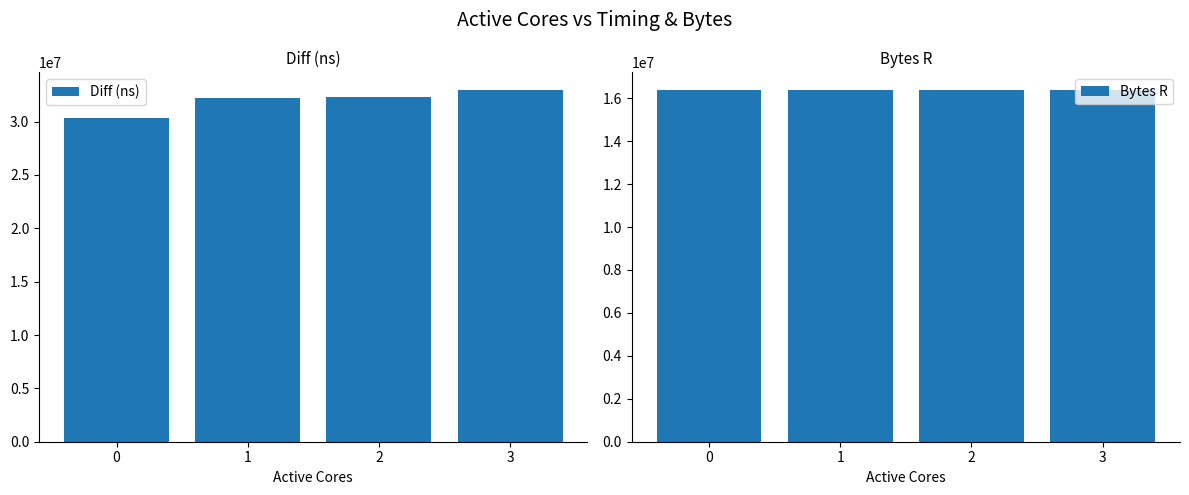

What is the value of the Diff (ns) bar at the 4th from the left?

32968804